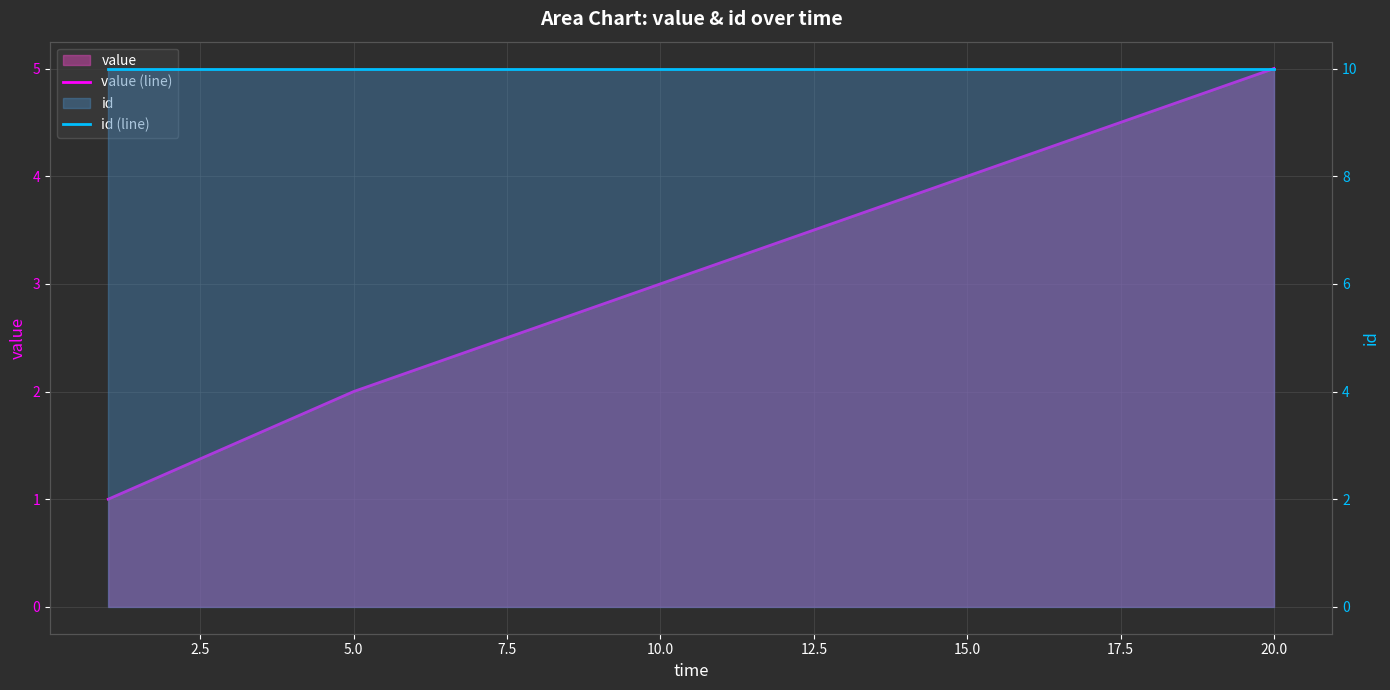

Which series has the widest spread of values?

value (line)